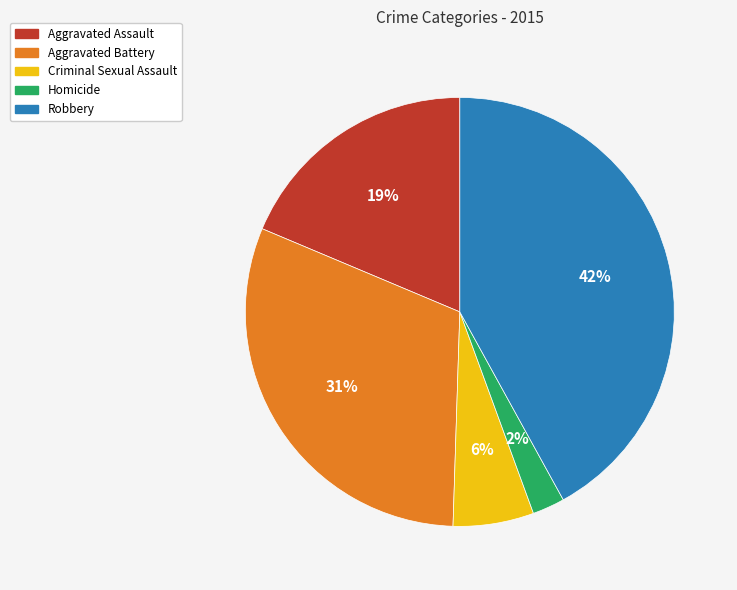

Do Criminal Sexual Assault and Homicide together represent more than half of the pie?

No